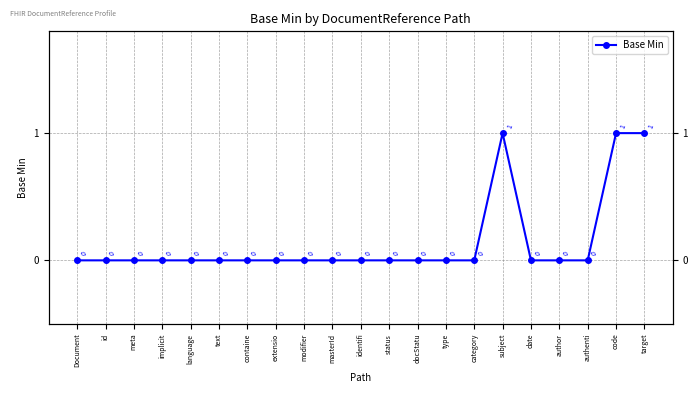

Reading left to right, extract all data points from this chart.

Document=0	id=0	meta=0	implicit=0	language=0	text=0	containe=0	extensio=0	modifier=0	masterId=0	identifi=0	status=0	docStatu=0	type=0	category=0	subject=1	date=0	author=0	authenti=0	code=1	target=1